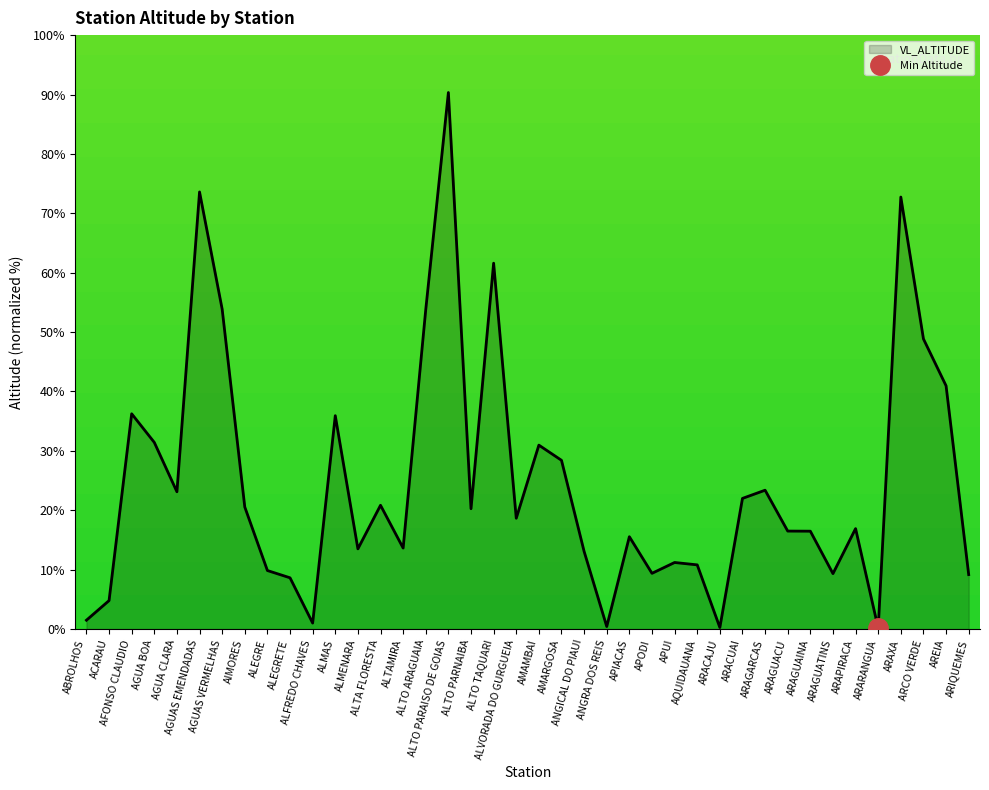

Is it true that the value at ALVORADA DO GURGUEIA is 31.6?

False